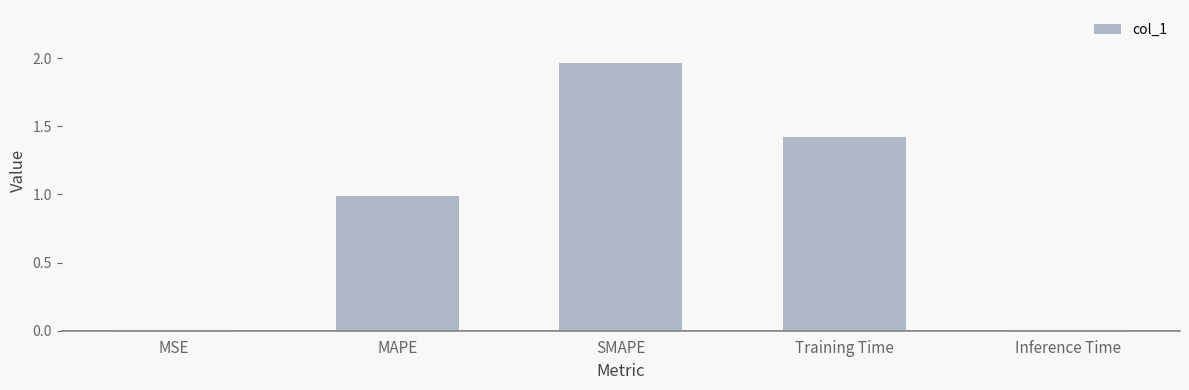

Are the bars horizontal?

No